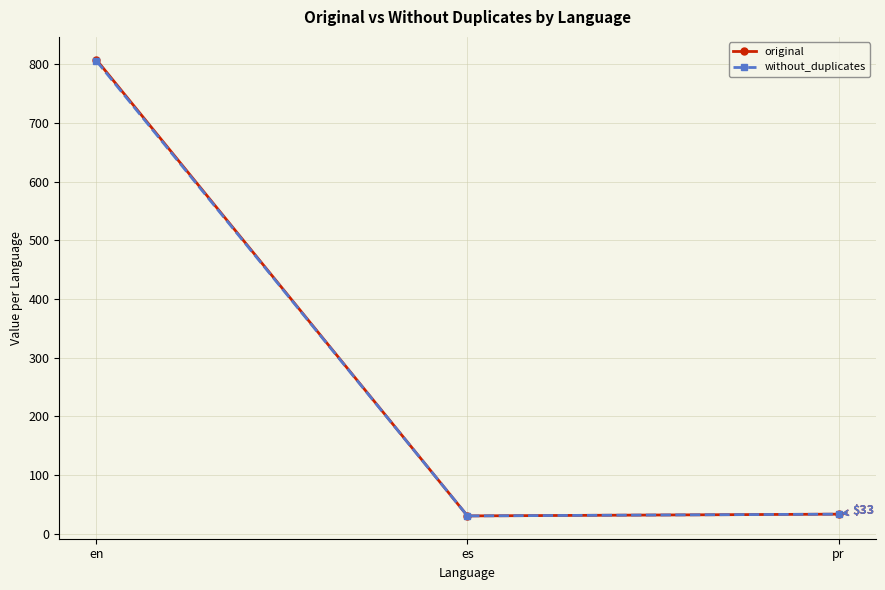

What is the label of the 1st point from the left?

en